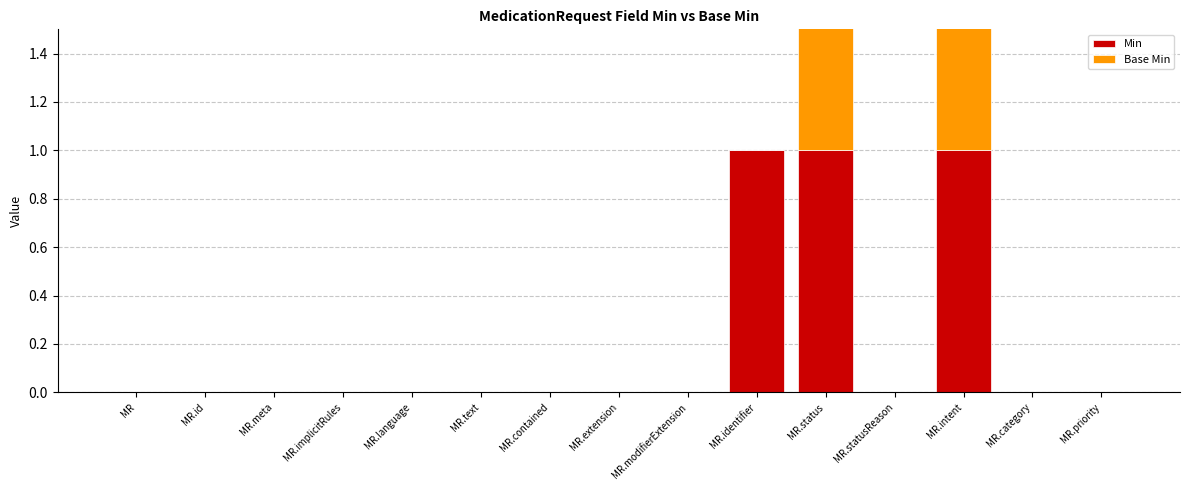

Rank the categories by Base Min value from lowest to highest.

MR, MR.id, MR.meta, MR.implicitRules, MR.language, MR.text, MR.contained, MR.extension, MR.modifierExtension, MR.identifier, MR.statusReason, MR.category, MR.priority, MR.status, MR.intent